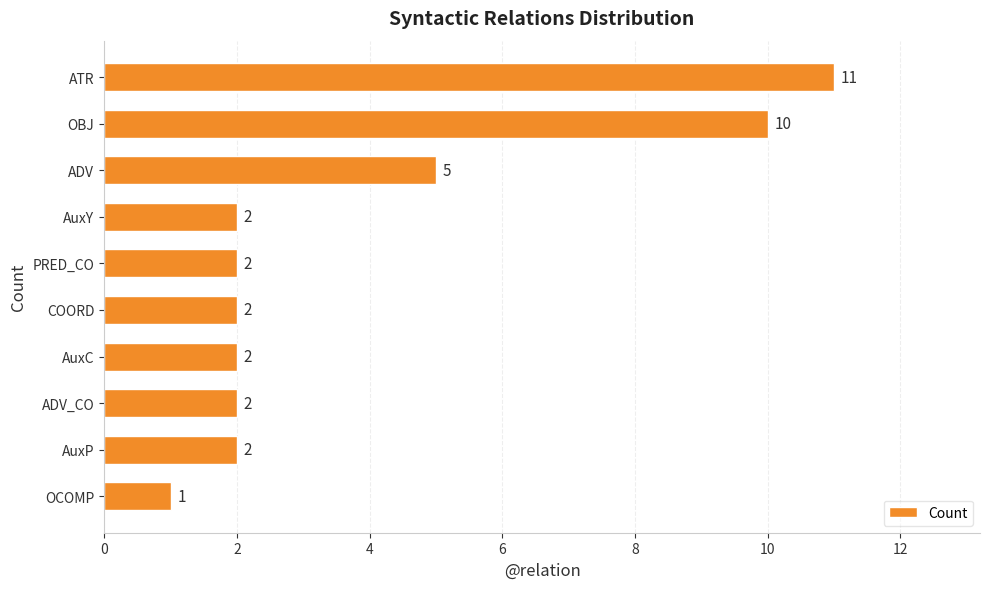

Reading top to bottom, list all the values displayed in this chart.

11	10	5	2	2	2	2	2	2	1